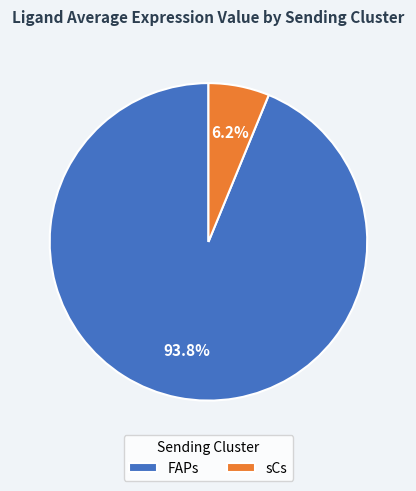

The sCs slice represents 6% of the pie. True or false?

True